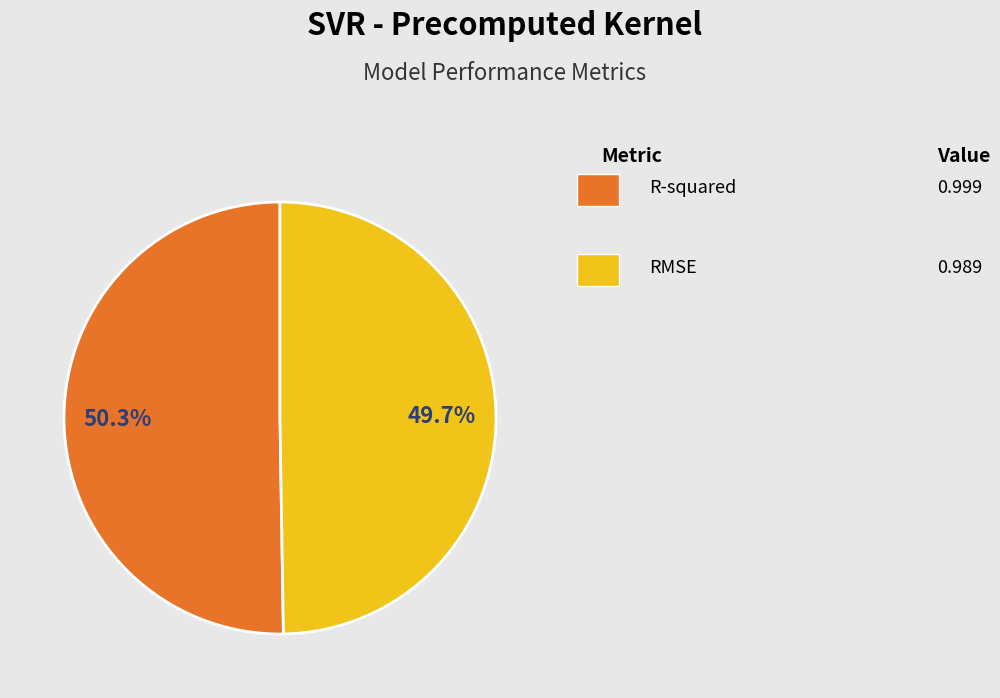

How many segments does this pie chart have?

2